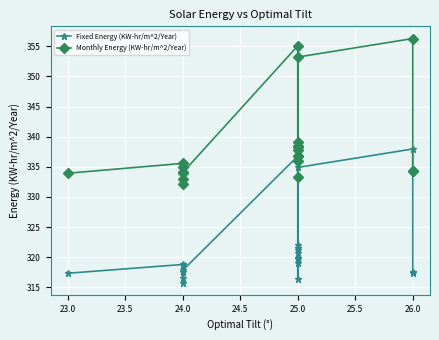

Count the number of categories in the chart.

20